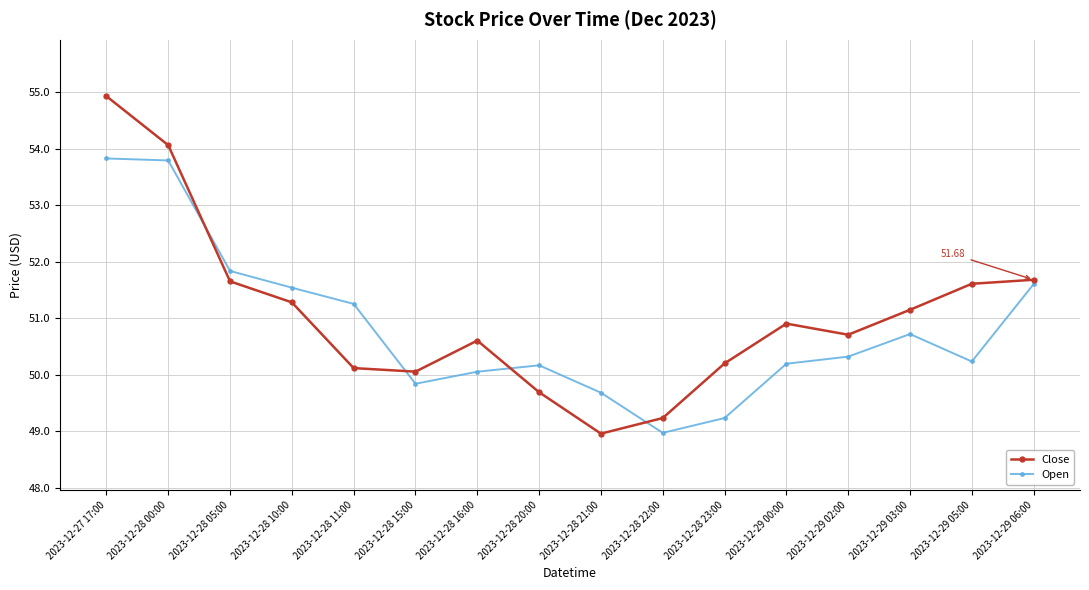

At which label does Open first exceed 50?

2023-12-27 17:00